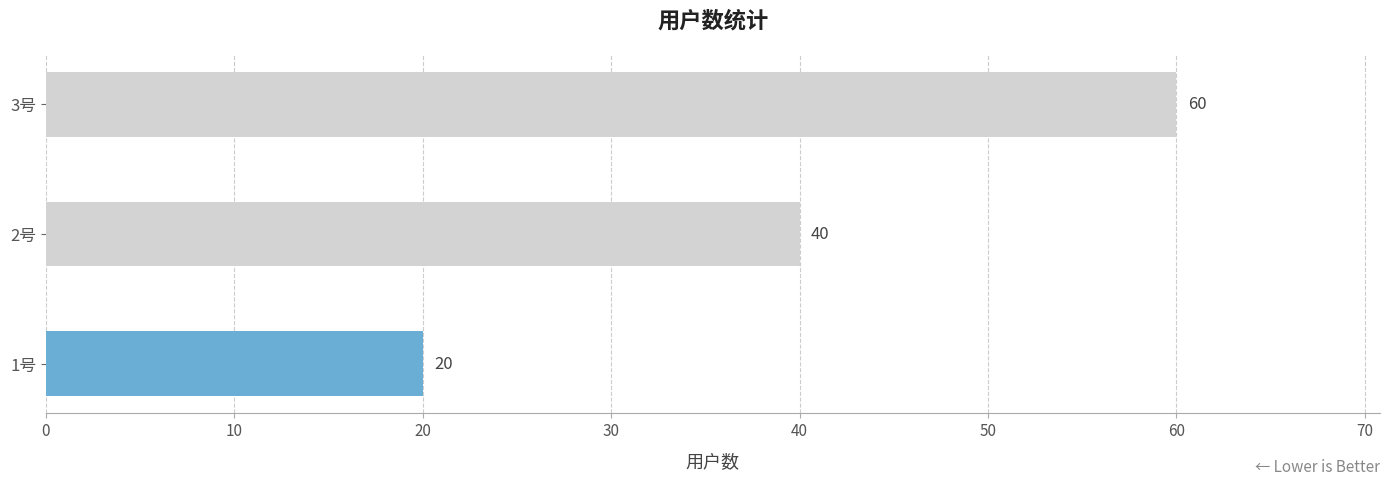

Reading bottom to top, what are all the values shown in this chart?

1号=20	2号=40	3号=60